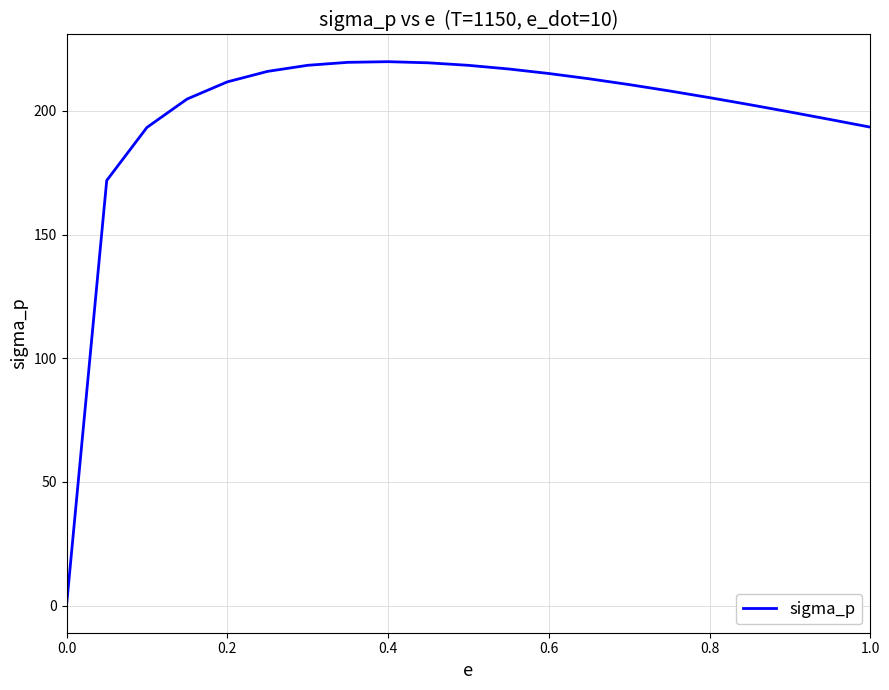

What is the difference between the maximum and minimum values?

219.9